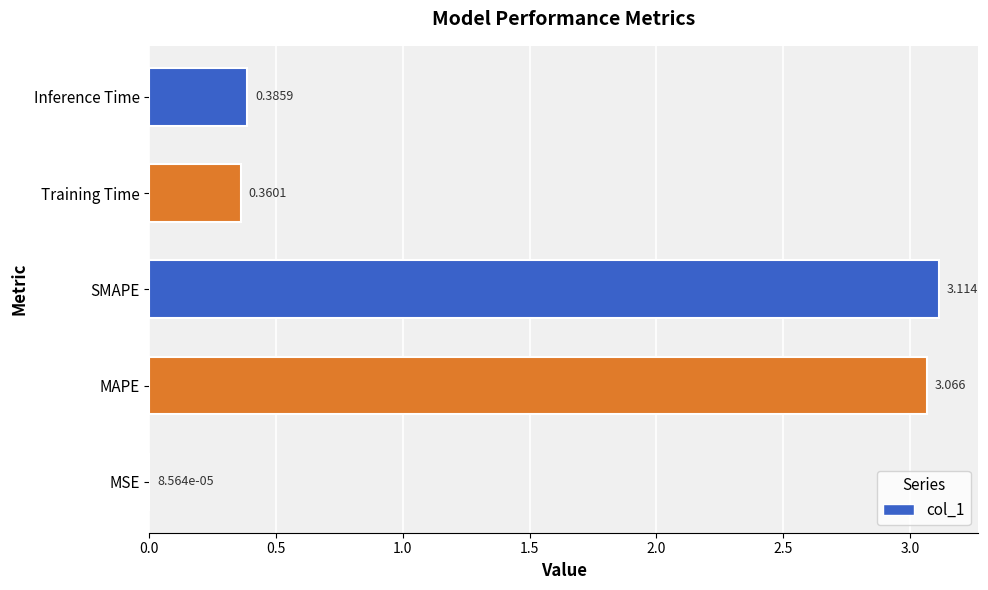

Which has a higher value, Training Time or SMAPE?

SMAPE